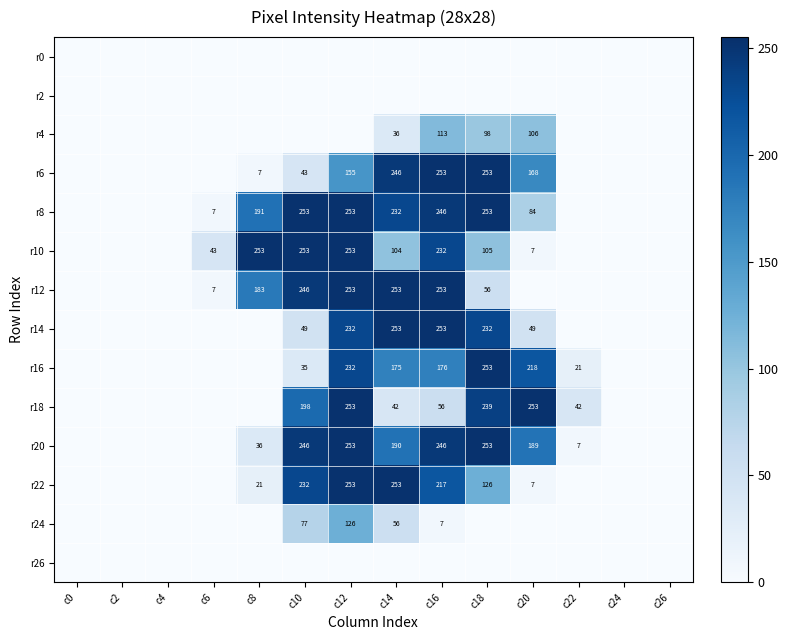

The value of r10 at c14 is 159. True or false?

False